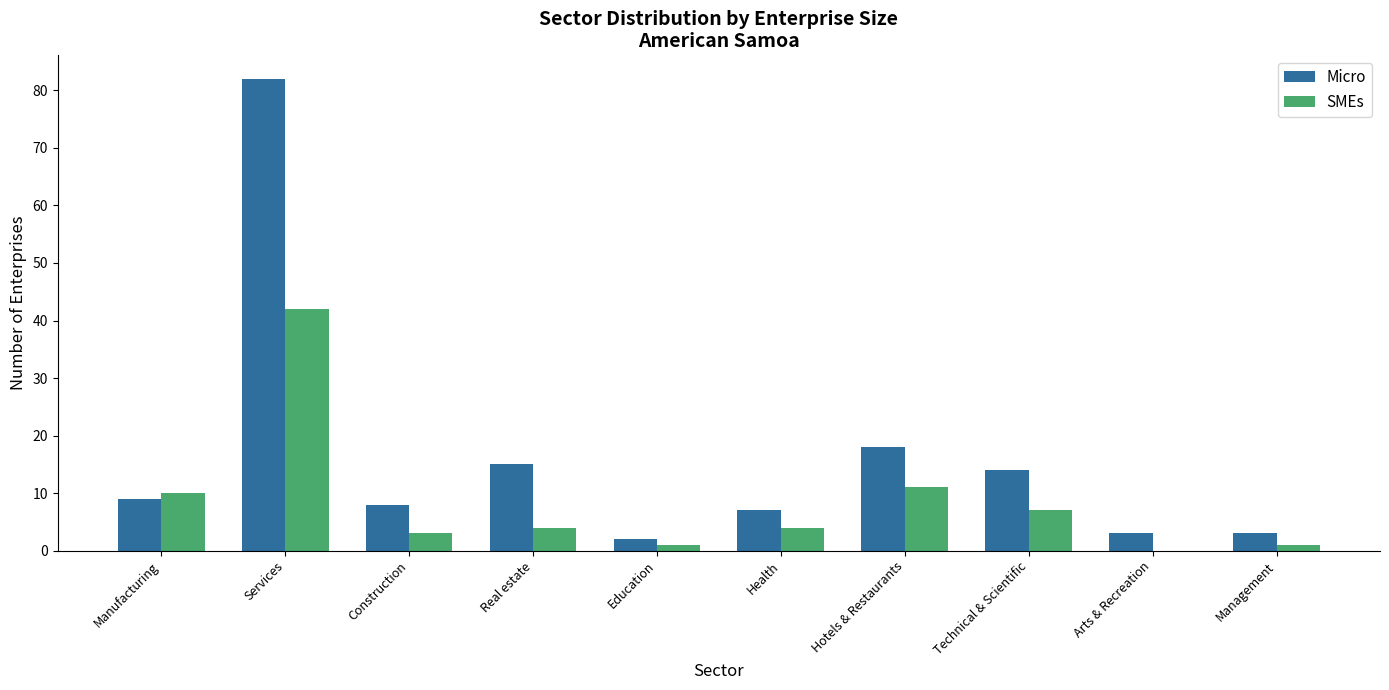

True or false: Micro has a value of 8 at Construction.

True